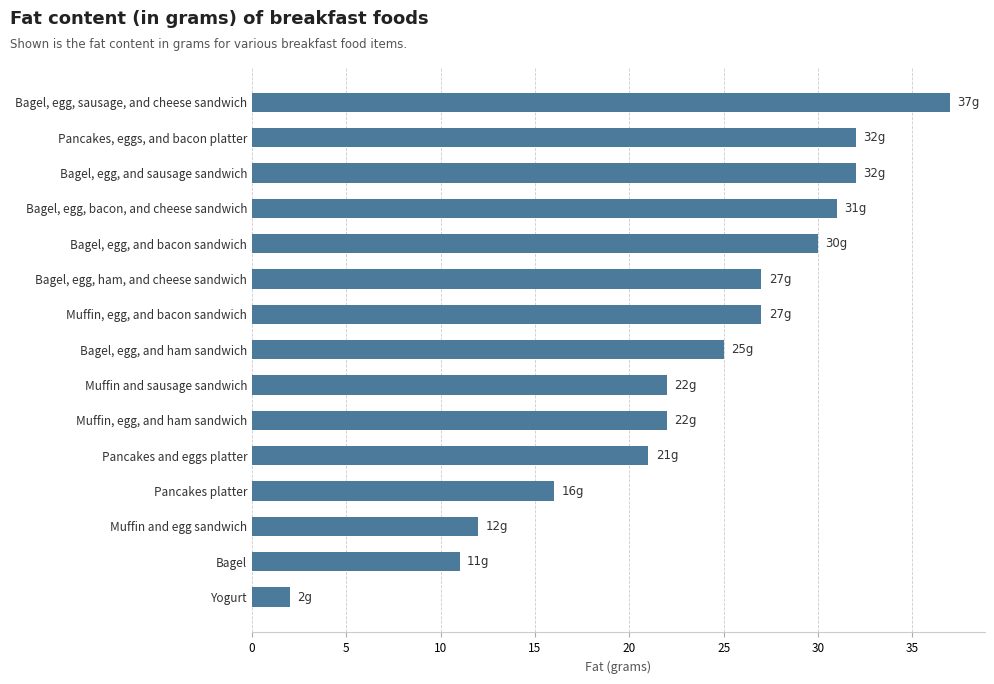

What is the difference between the maximum and minimum values?

35